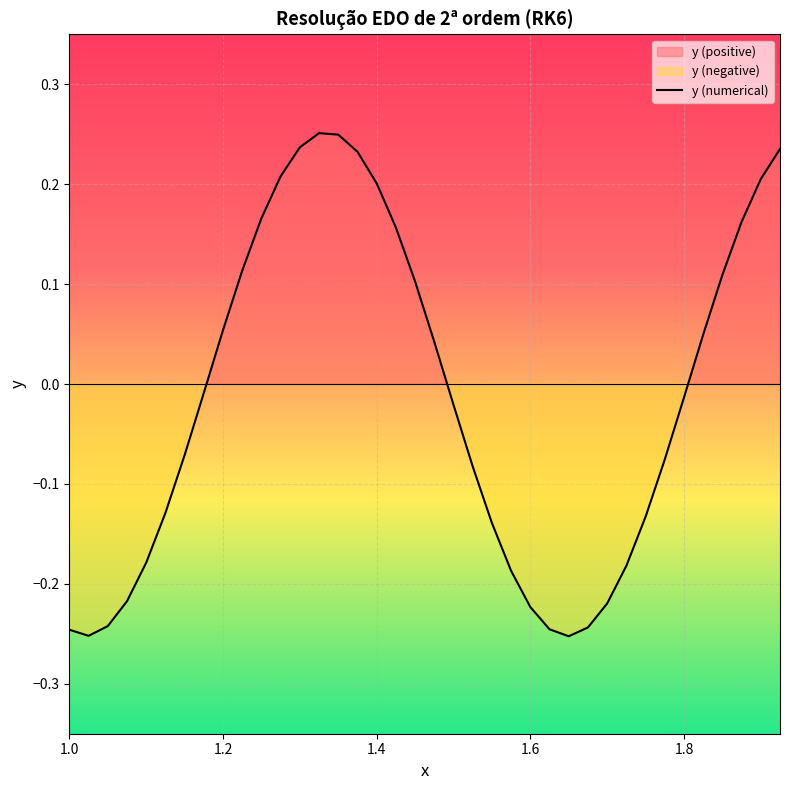

True or false: the data shows -0.4 at 26.

False